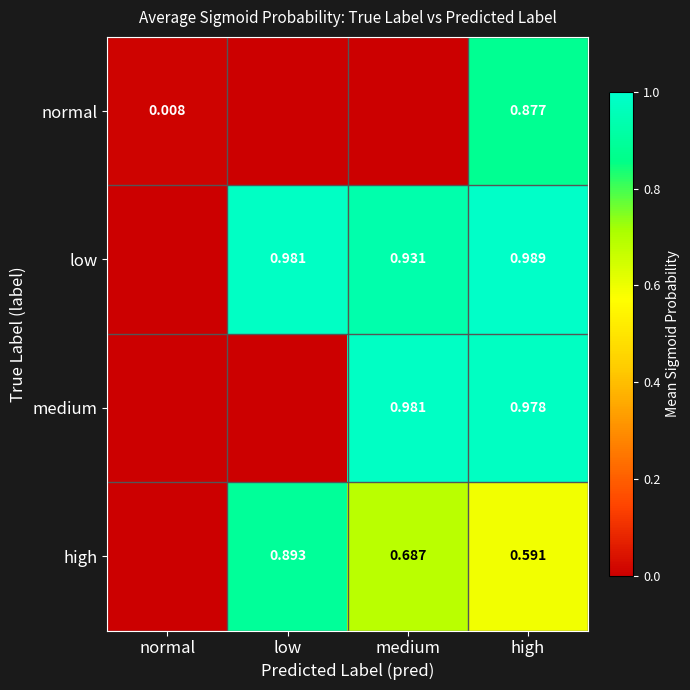

What is the difference between the highest and lowest values at medium?

1.0